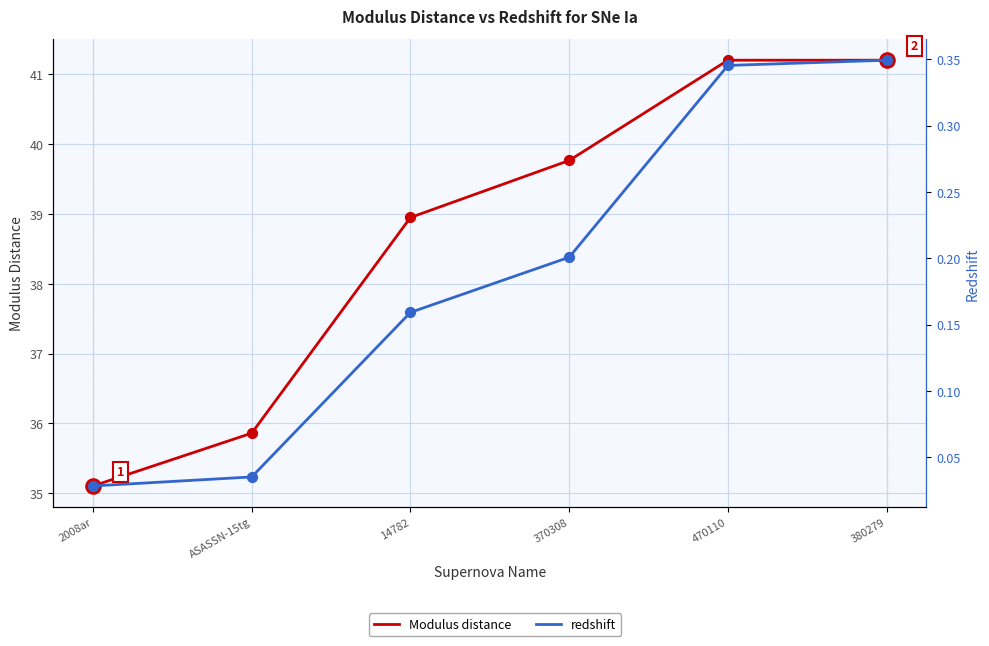

What are all the series names shown in the legend?

Modulus distance, redshift